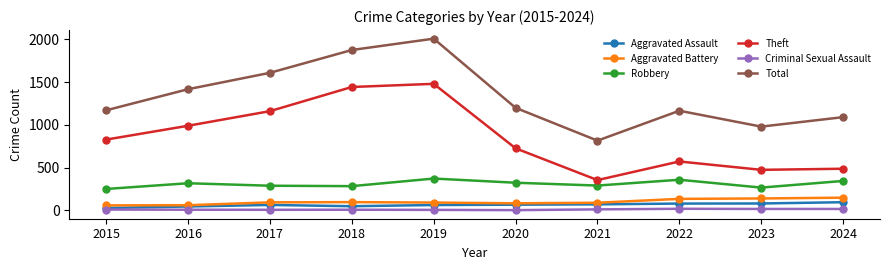

Does the chart have visible grid lines?

No